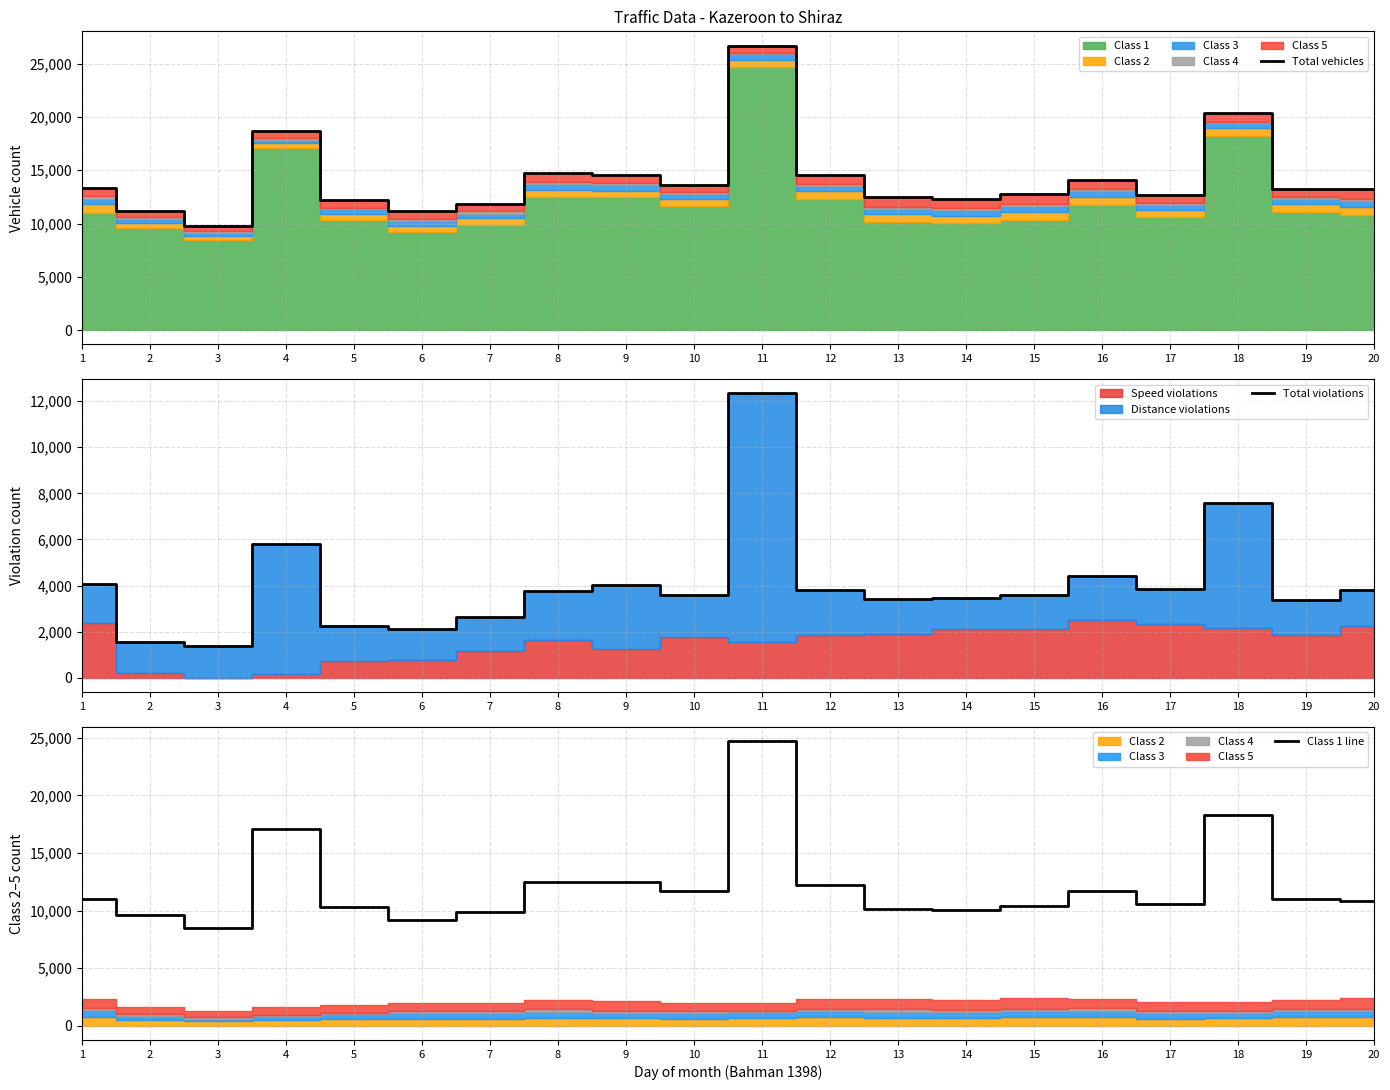

Reading left to right, list all the values displayed in this chart.

Total vehicles: 13369	11203	9753	18703	12189	11172	11830	14725	14557	13649	26687	14566	12466	12335	12749	14064	12699	20325	13283	13213
Total violations: 4050	1577	1366	5822	2237	2124	2643	3759	4019	3598	12331	3826	3409	3478	3603	4431	3865	7596	3376	3805
Class 1 line: 11008	9586	8497	17039	10351	9188	9875	12469	12451	11686	24707	12257	10167	10070	10375	11735	10607	18253	11044	10821